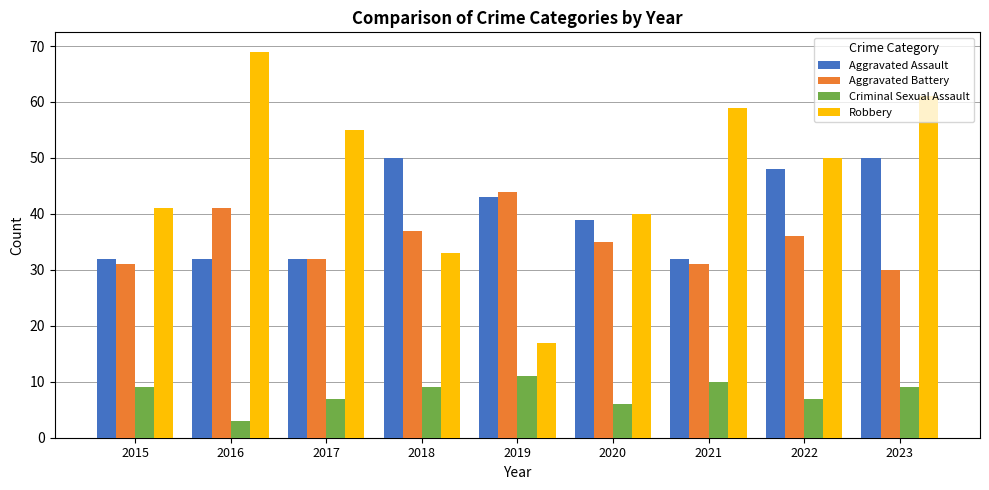

List the series in order of their peak value, highest first.

Robbery, Aggravated Assault, Aggravated Battery, Criminal Sexual Assault